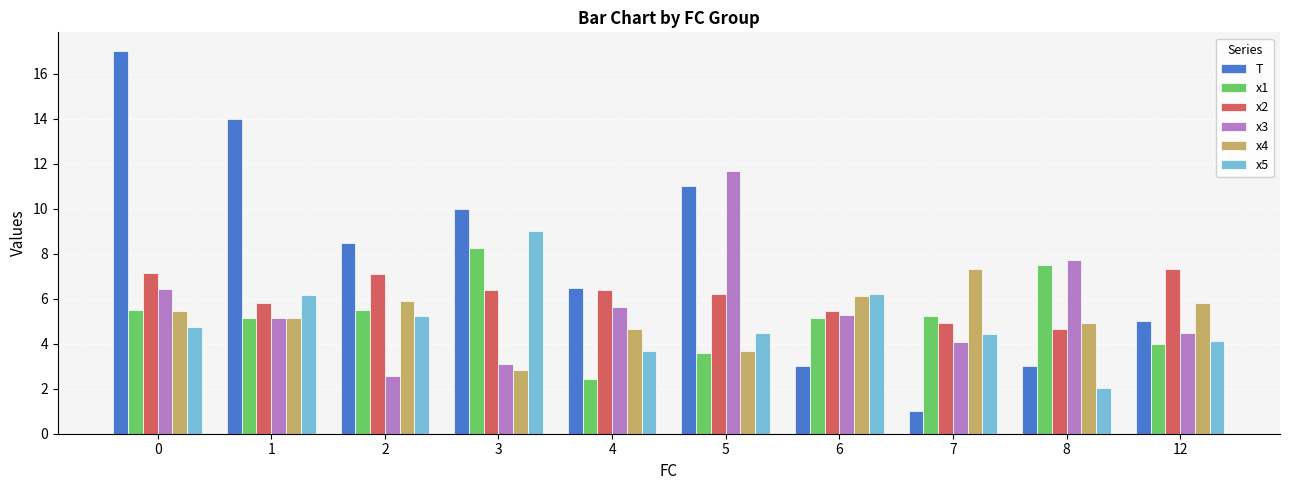

Does the chart contain any negative values?

No